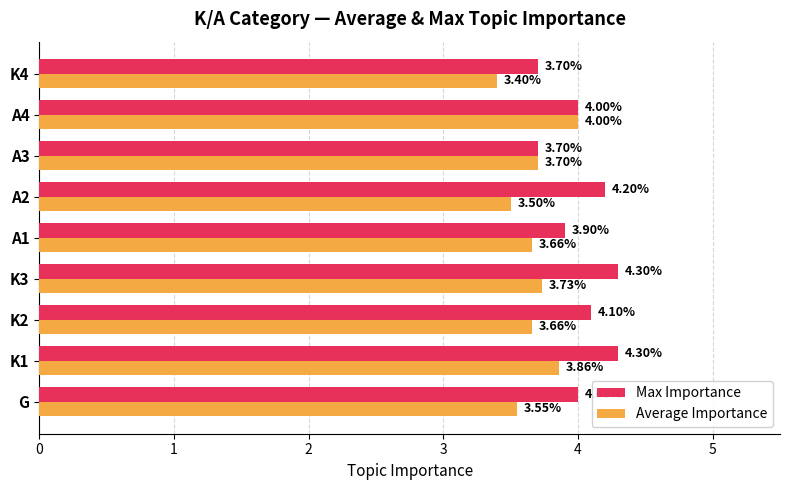

Which series changed the most between K3 and A2?

Average Importance